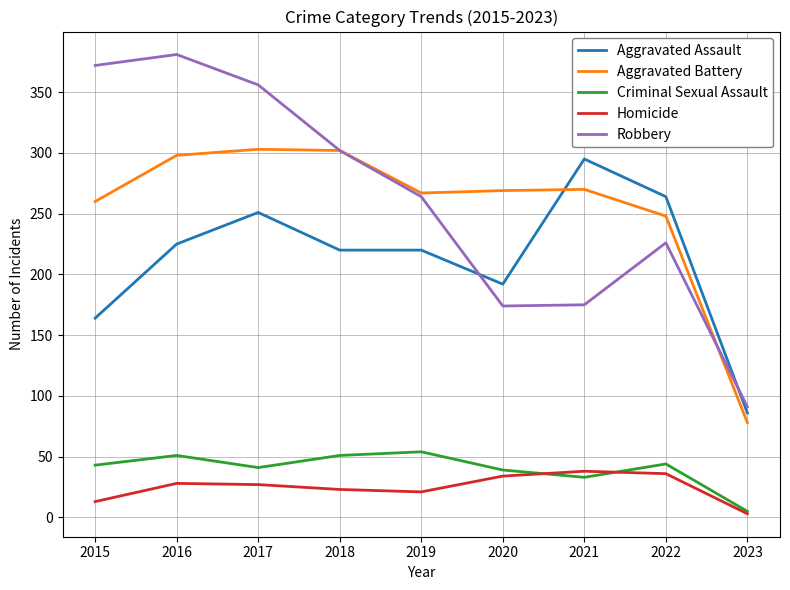

What is the highest value of the Robbery series?

381